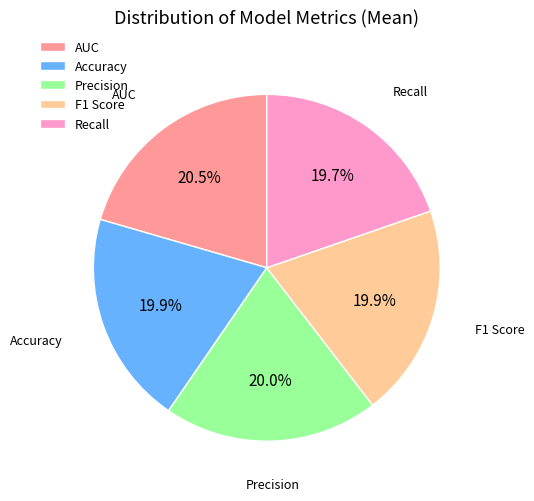

Does Precision represent more than half of the total?

No